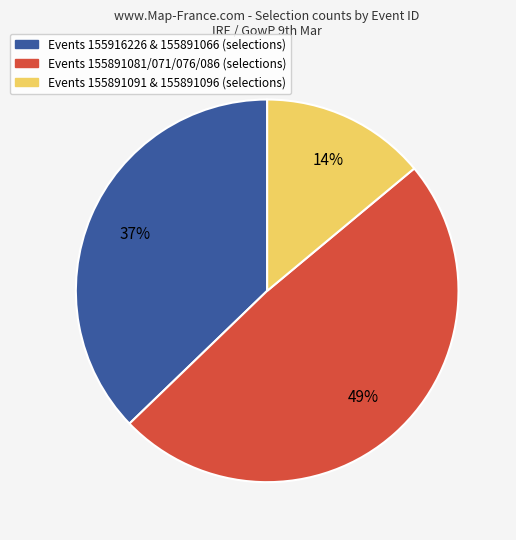

How many slices are in this pie chart?

3